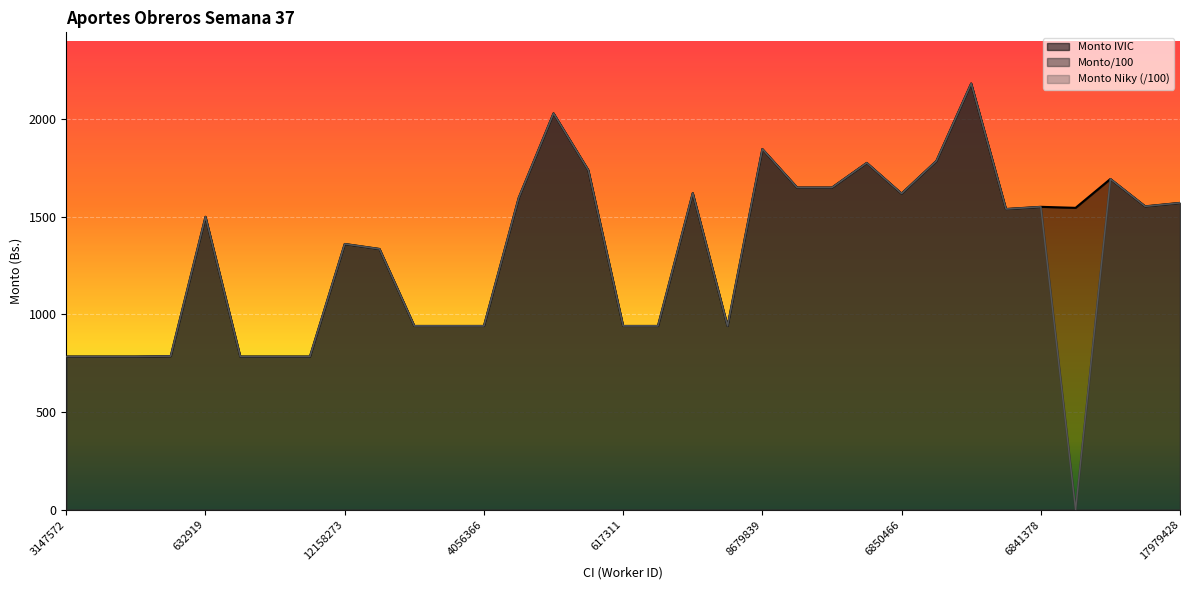

What position from the left is 6456886?

14